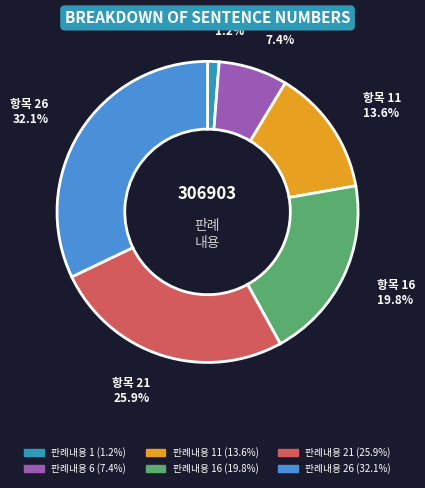

Count the number of slices in the pie.

6